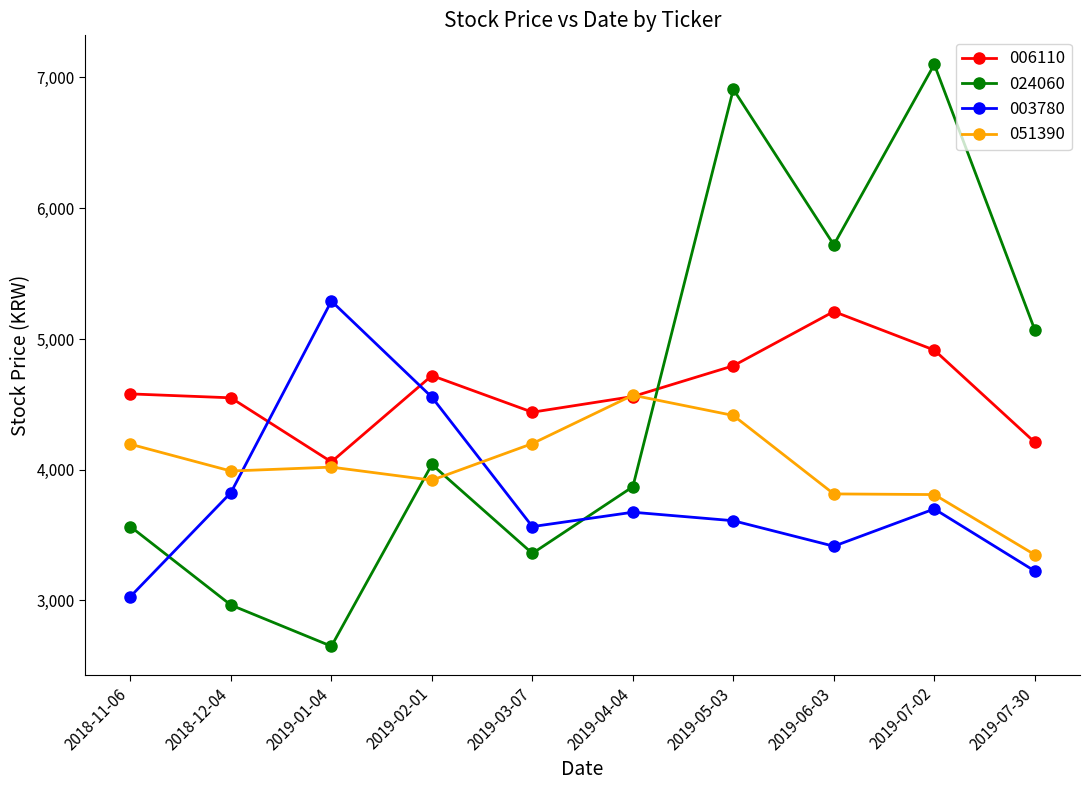

What is the maximum value shown in the chart?

7100